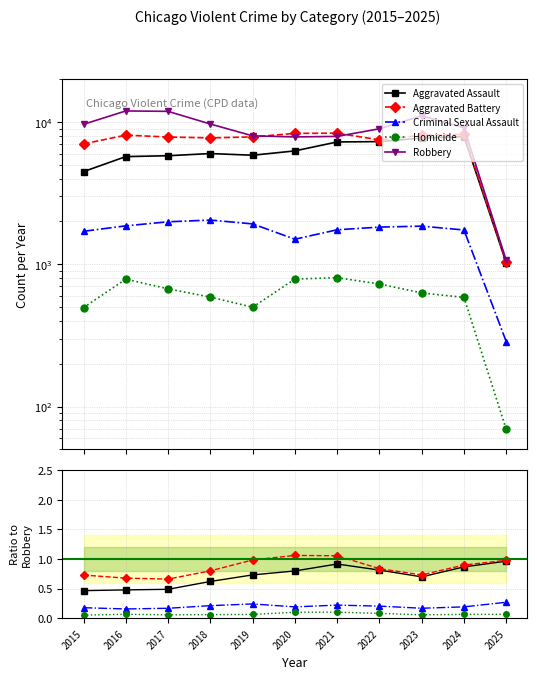

What is the lowest value of the Aggravated Assault series?

0.5